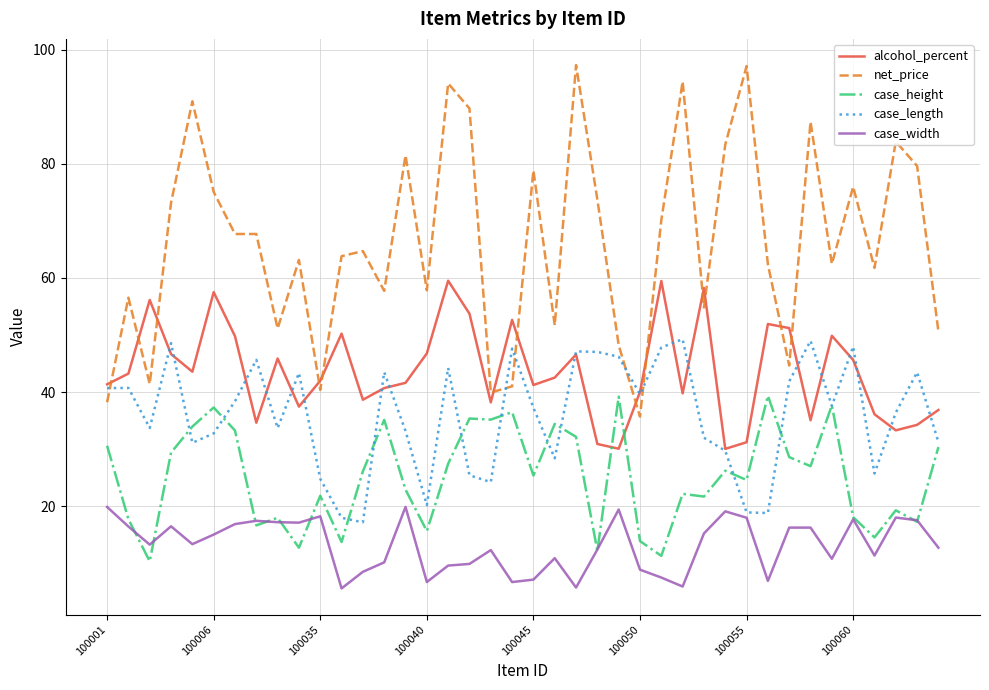

Which series has the largest total across all categories?

net_price